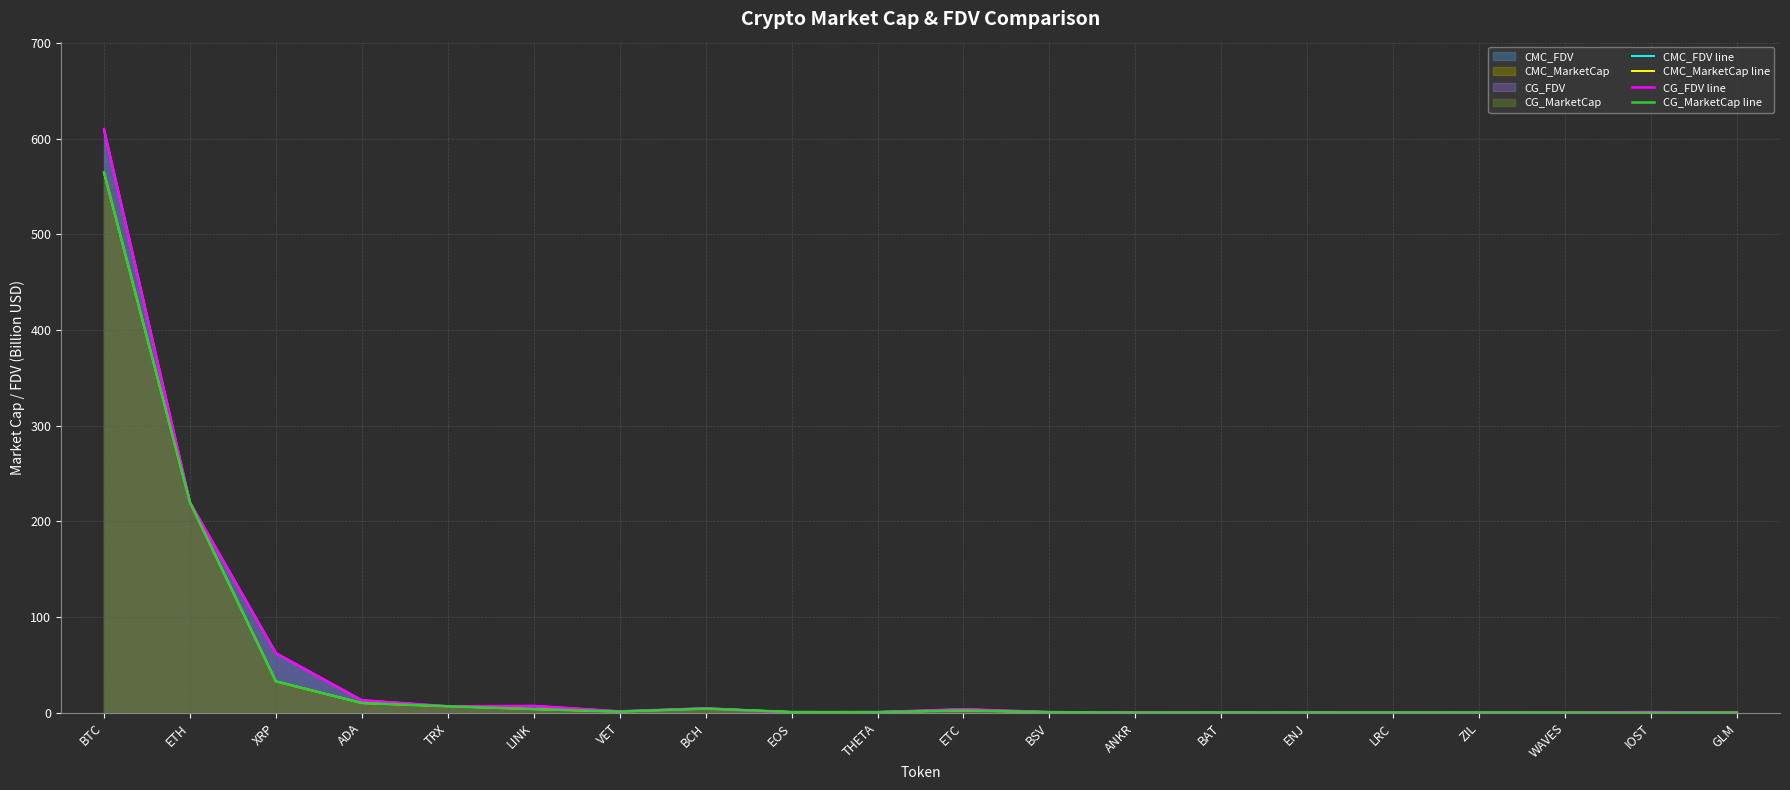

What is the sum of the CG_MarketCap line values at ETH and VET?

221.2